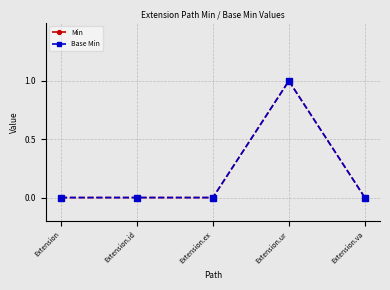

Which series has the largest total across all categories?

Min